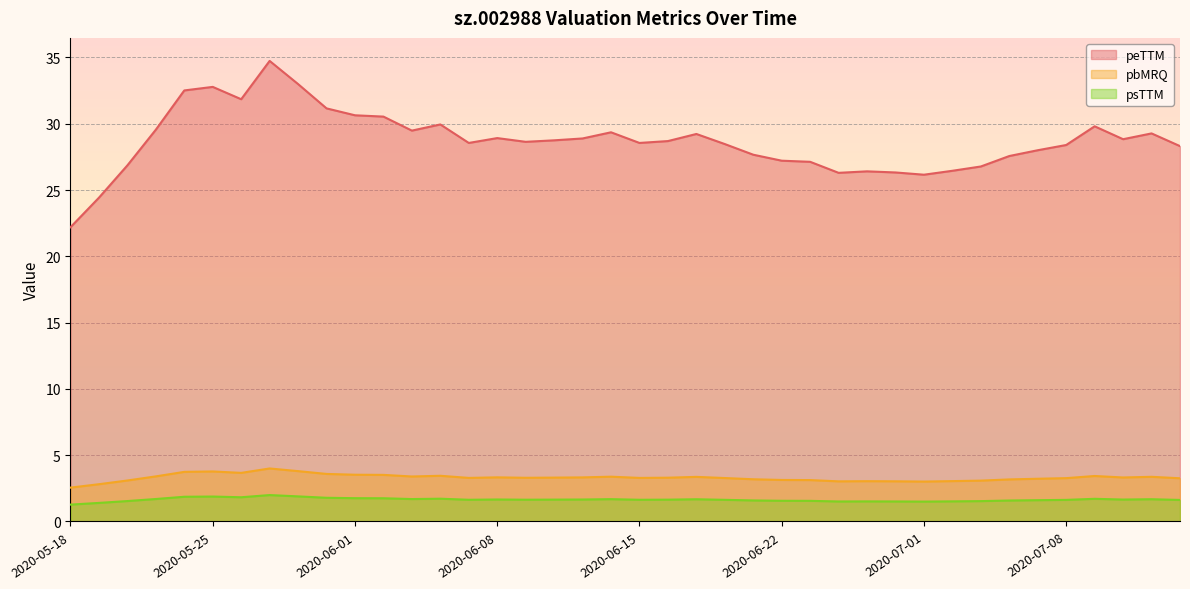

What is the sum of all peTTM values?

1148.2